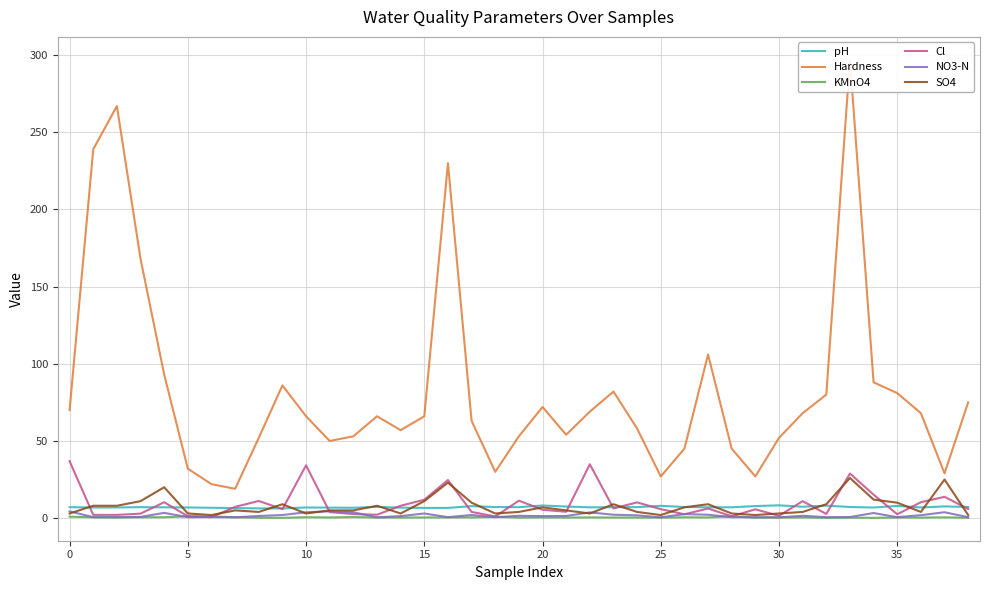

What is the difference between the maximum and minimum values in the Hardness series?

278.0